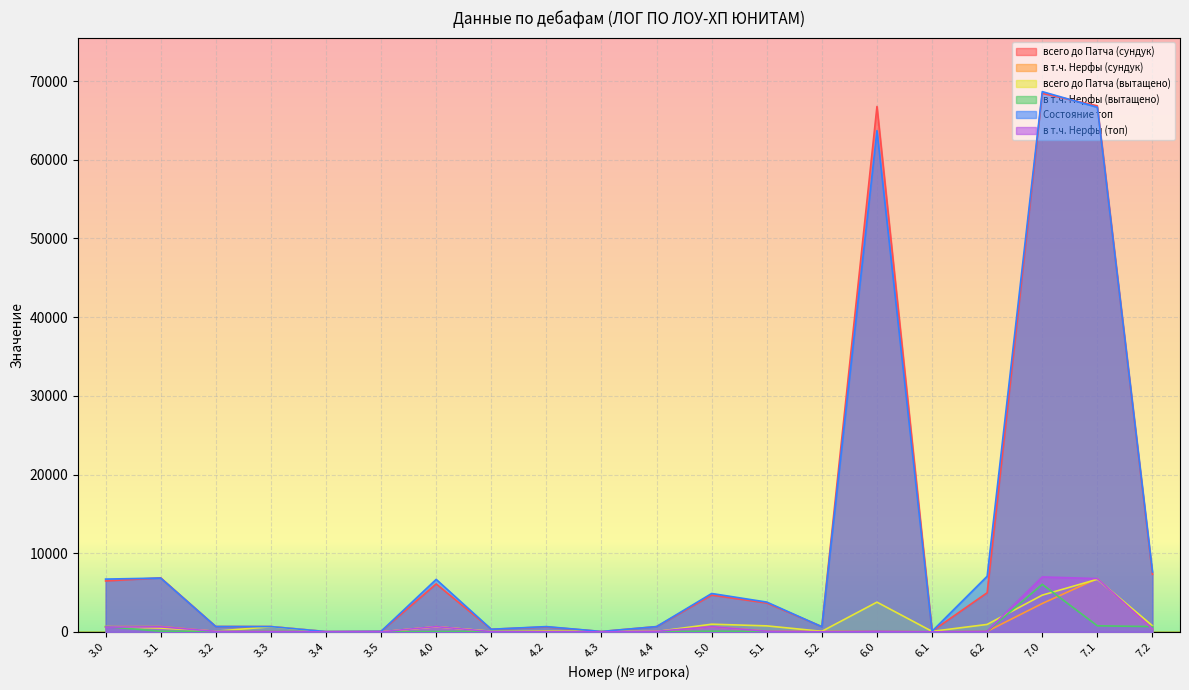

Which series has the widest spread of values?

Состояние топ